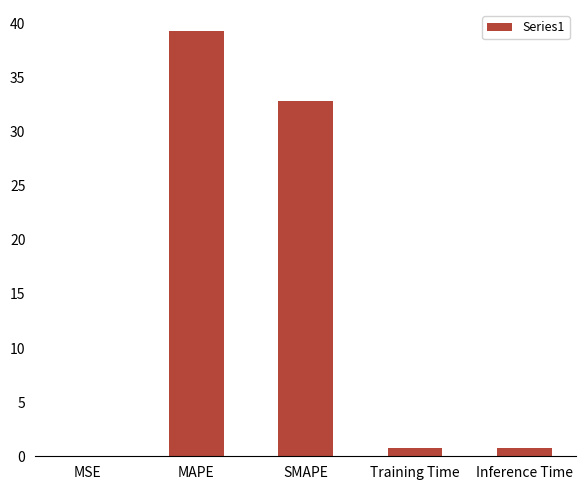

What is the difference between the values at SMAPE and MAPE?

6.4